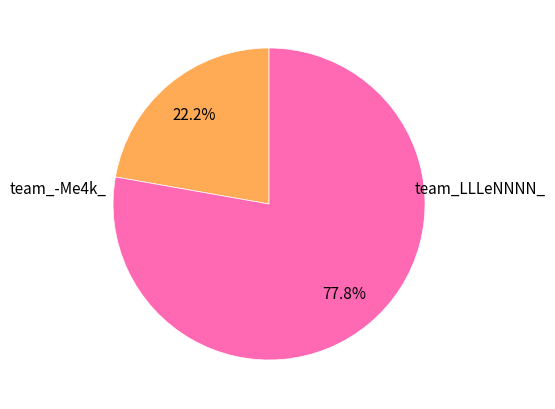

Does any single category account for the majority?

Yes